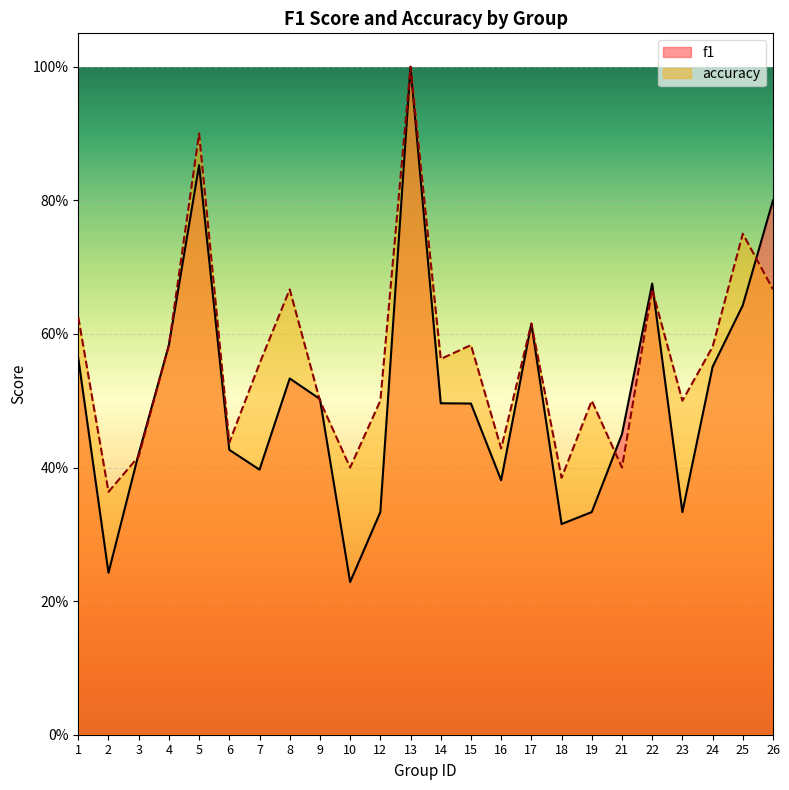

Reading right to left, list all the values displayed in this chart.

f1: 0.8	0.6	0.6	0.3	0.7	0.5	0.3	0.3	0.6	0.4	0.5	0.5	1.0	0.3	0.2	0.5	0.5	0.4	0.4	0.9	0.6	0.4	0.2	0.6
accuracy: 0.7	0.8	0.6	0.5	0.7	0.4	0.5	0.4	0.6	0.4	0.6	0.6	1.0	0.5	0.4	0.5	0.7	0.6	0.4	0.9	0.6	0.4	0.4	0.6